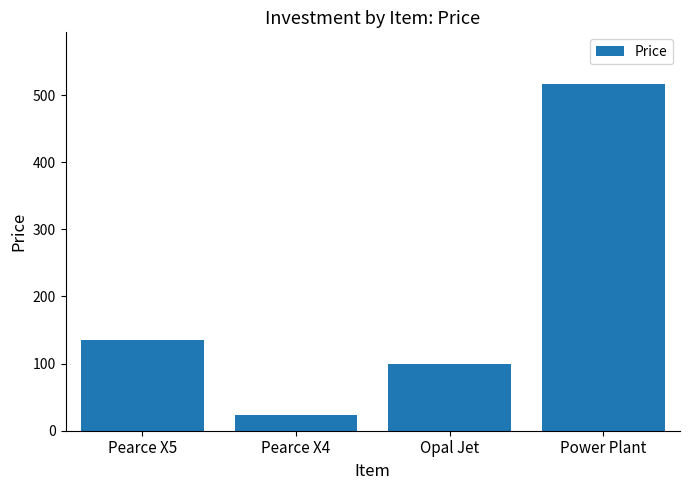

What is the label of the 2nd bar from the left?

Pearce X4